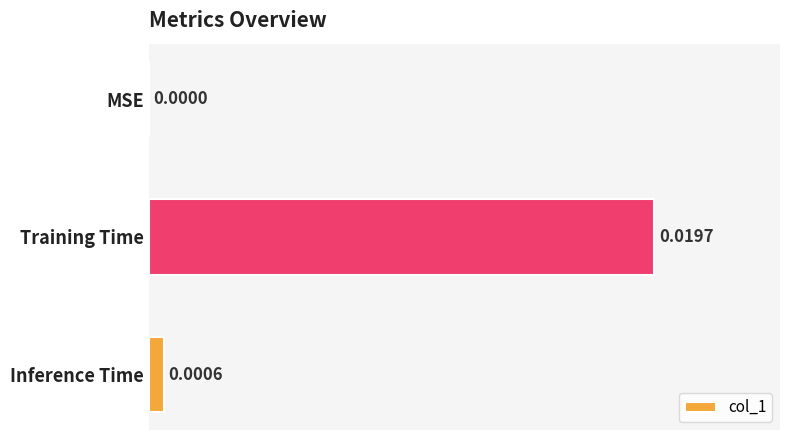

How many values are above zero?

2